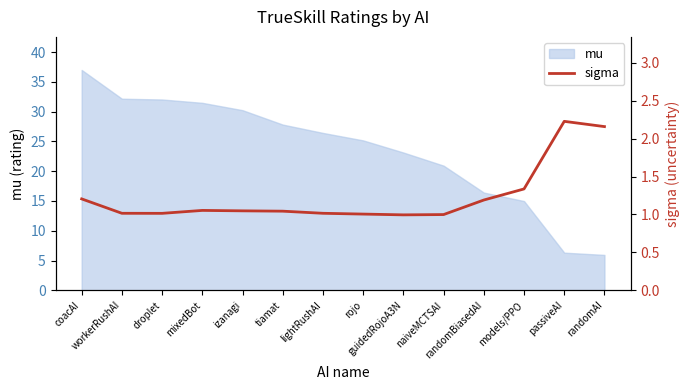

Between droplet and coacAI, which is larger?

coacAI